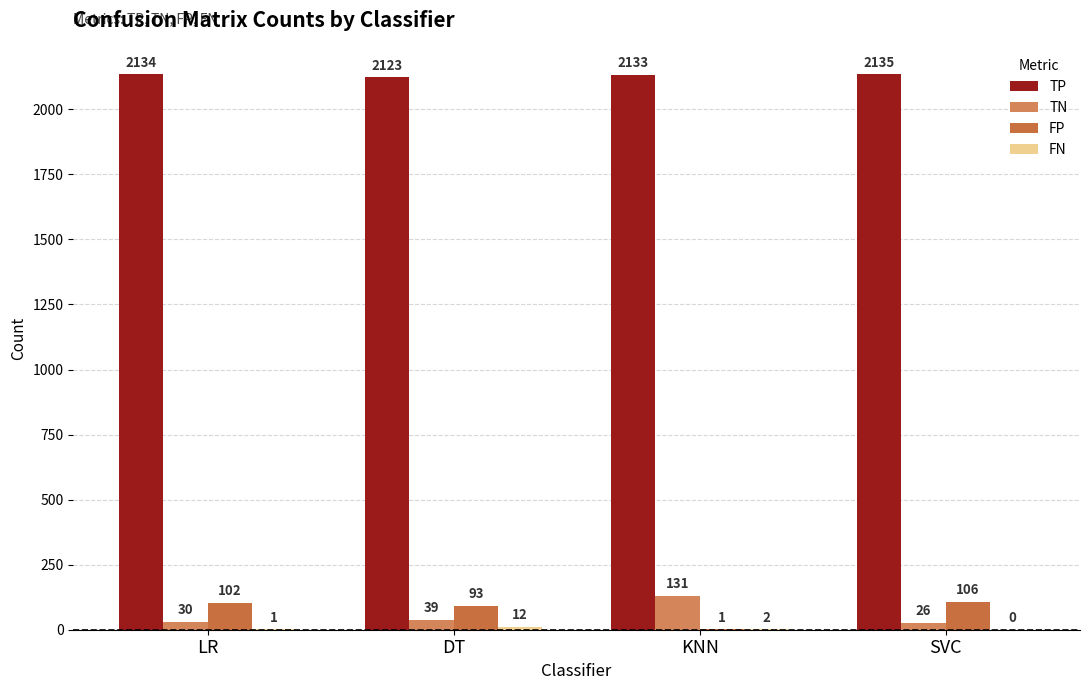

Is it true that TN equals 26 at SVC?

True